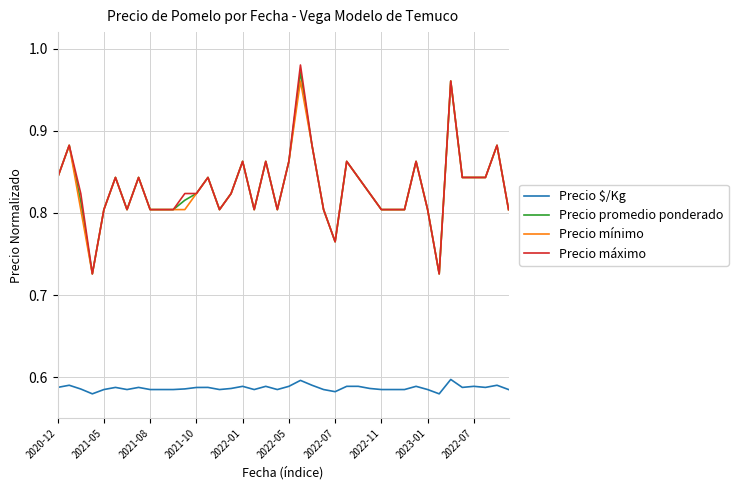

True or false: Precio promedio ponderado and Precio $/Kg cross at least once.

False